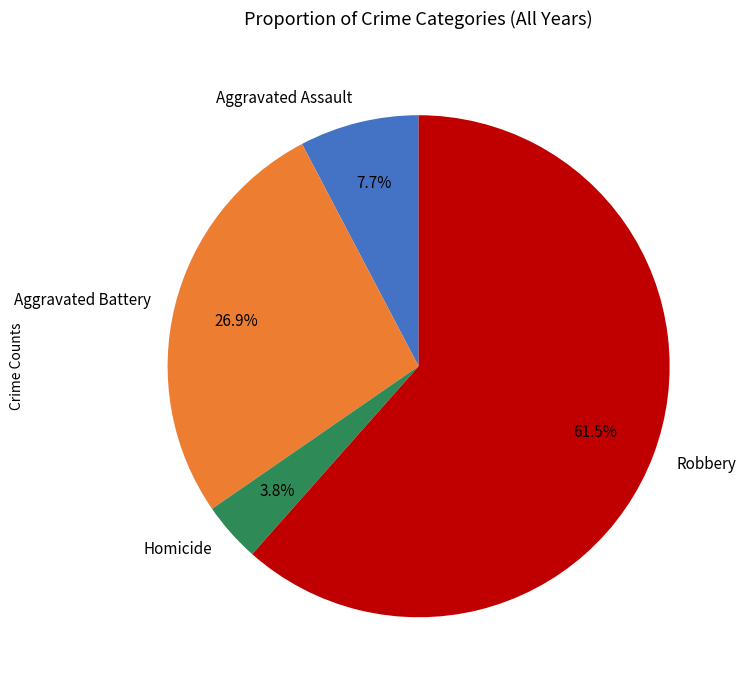

Is it true that Aggravated Battery is 20% of the pie?

False